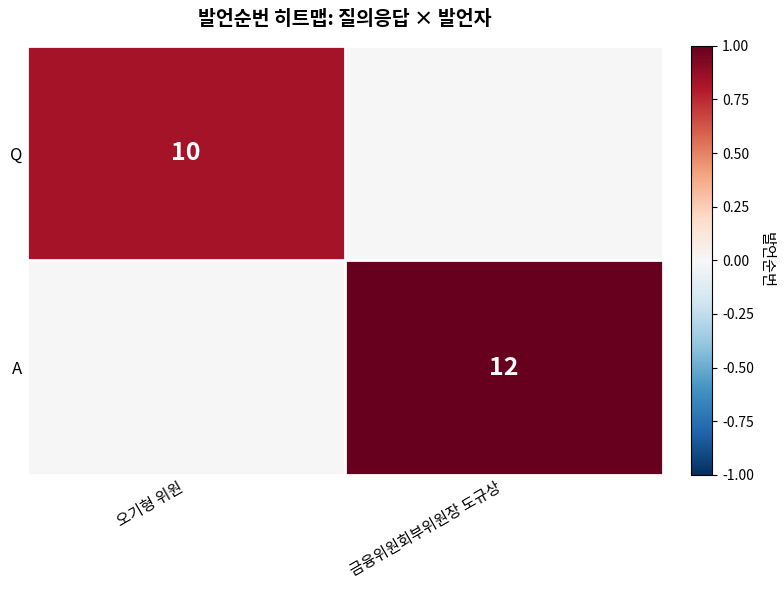

Is it true that A equals 12 at 금융위원회부위원장 도규상?

True